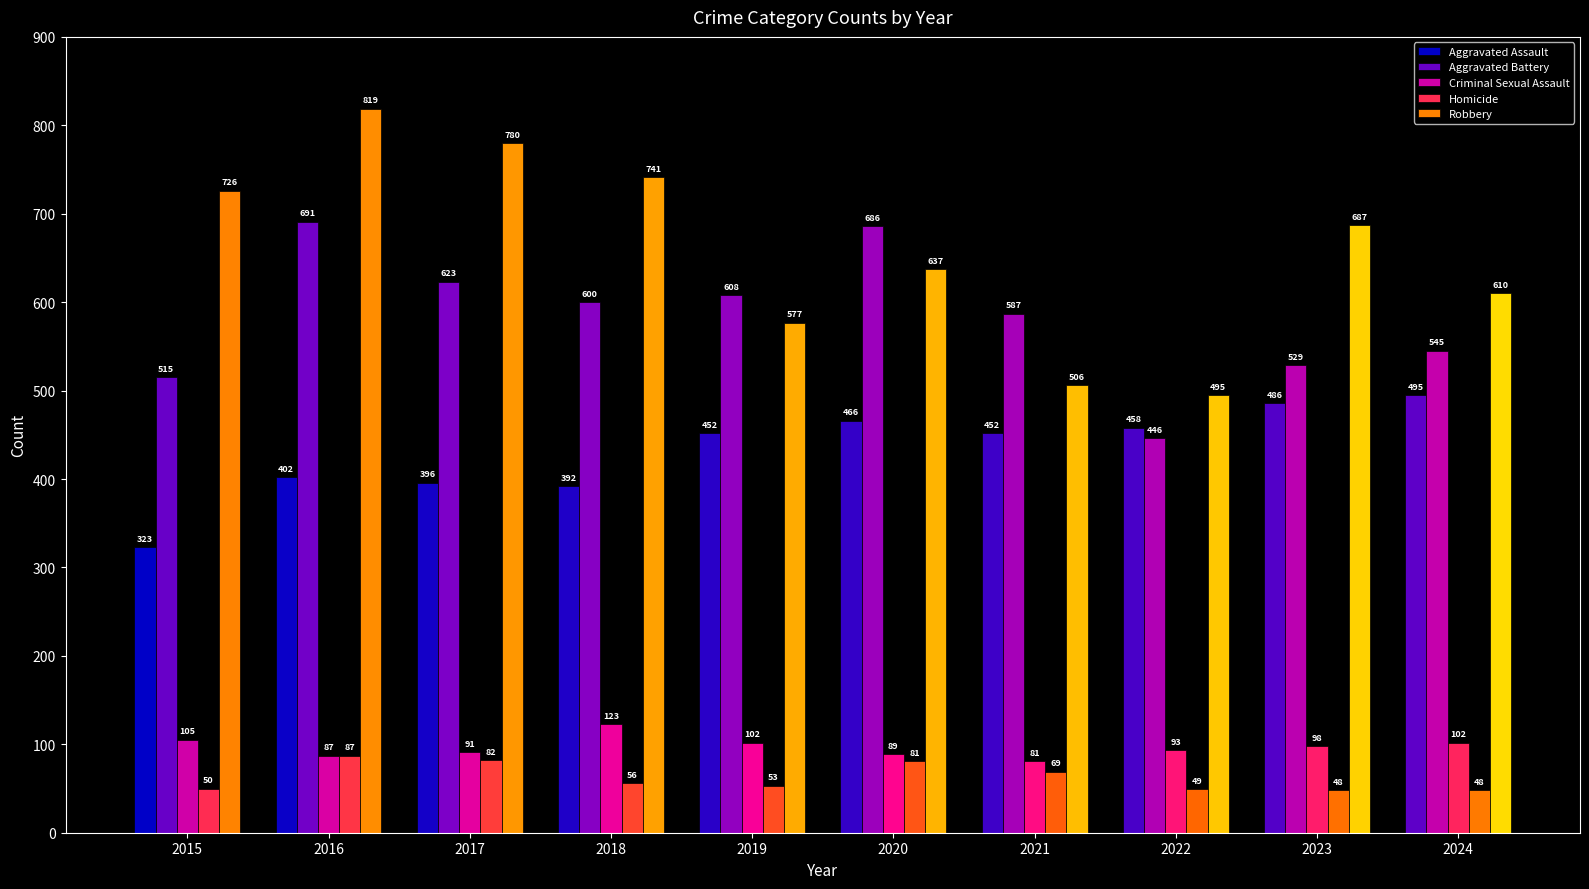

What is the difference between the maximum and minimum values in the Aggravated Assault series?

172